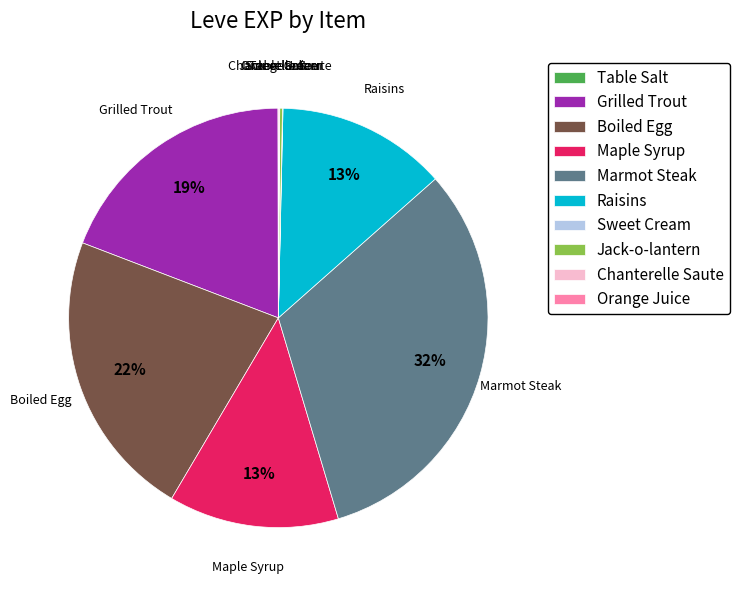

What is the largest slice in the pie chart?

Marmot Steak